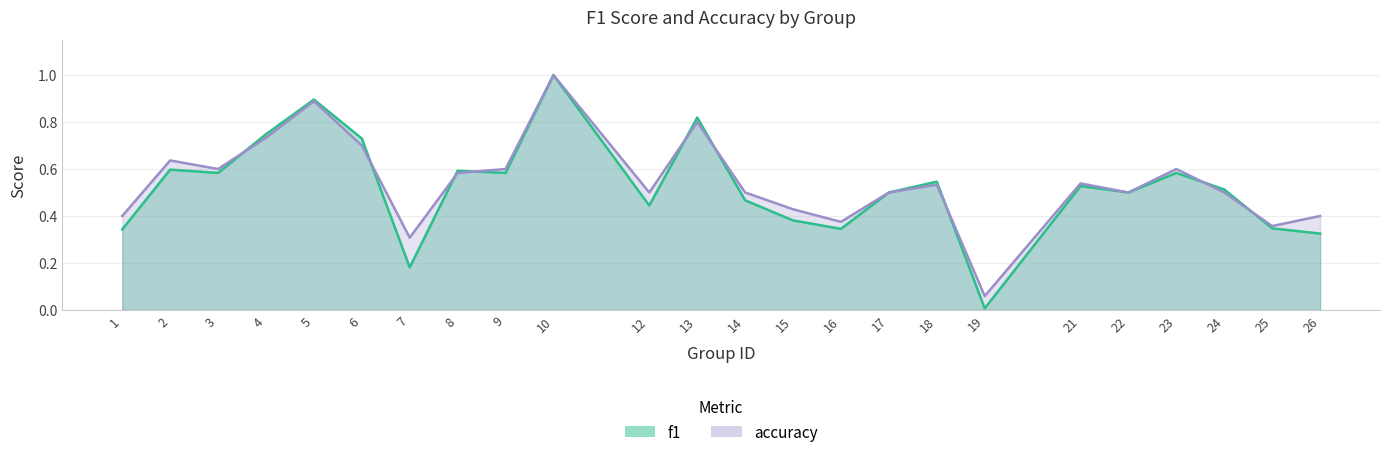

Which series has the largest total across all categories?

accuracy